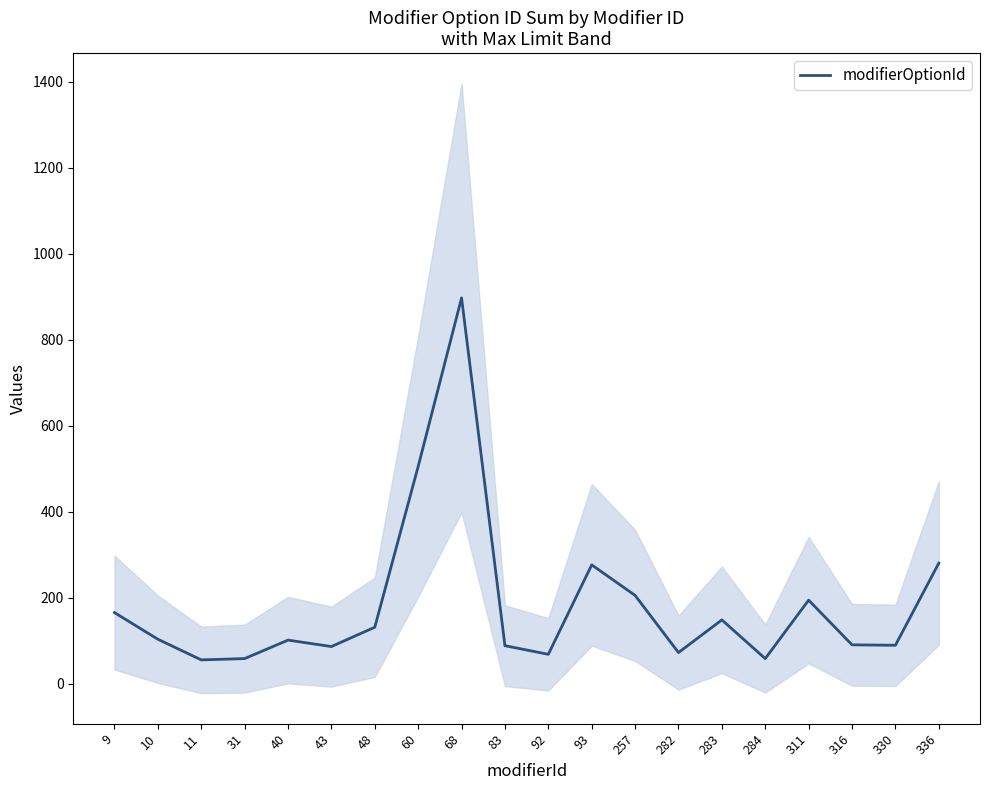

Reading left to right, extract all data points from this chart.

165	103	55	58	101	86	131	505	897	88	68	276	205	72	148	58	194	90	89	280